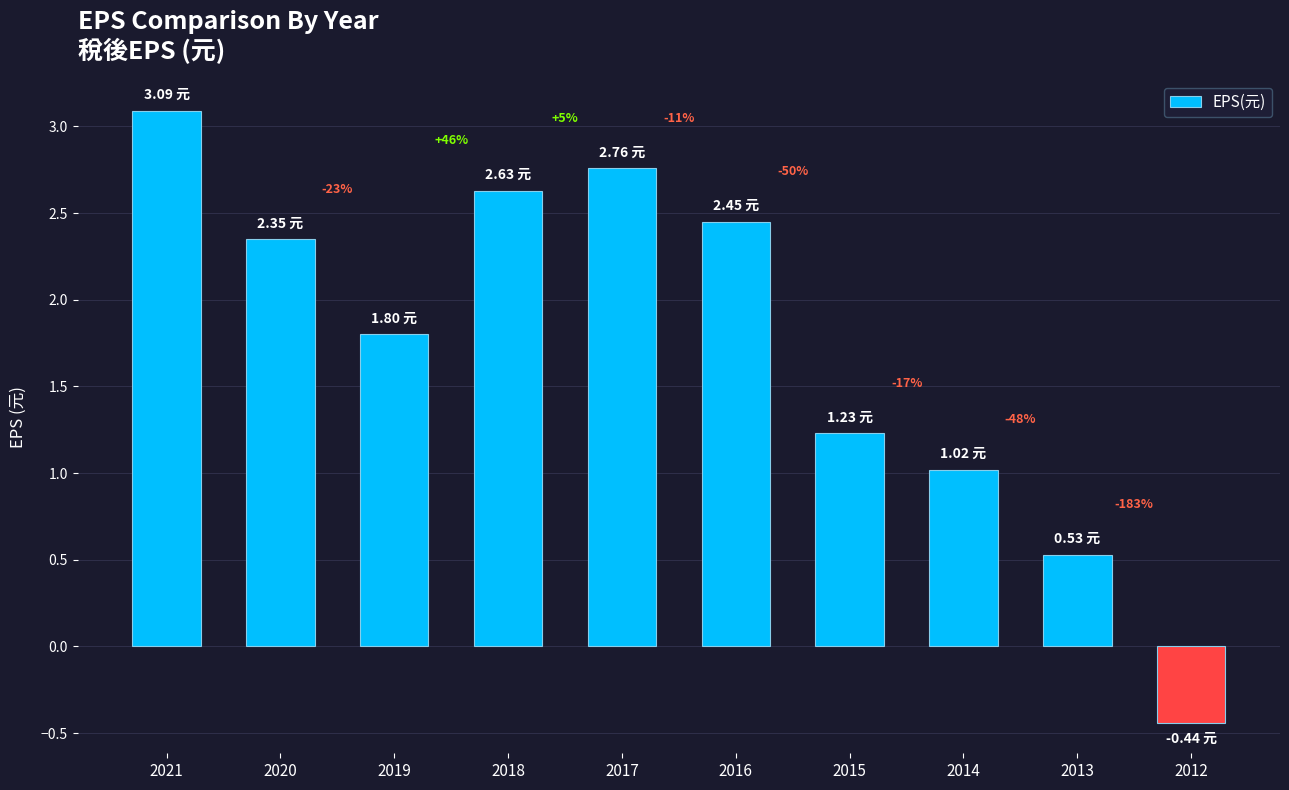

How many bars are there in total?

10